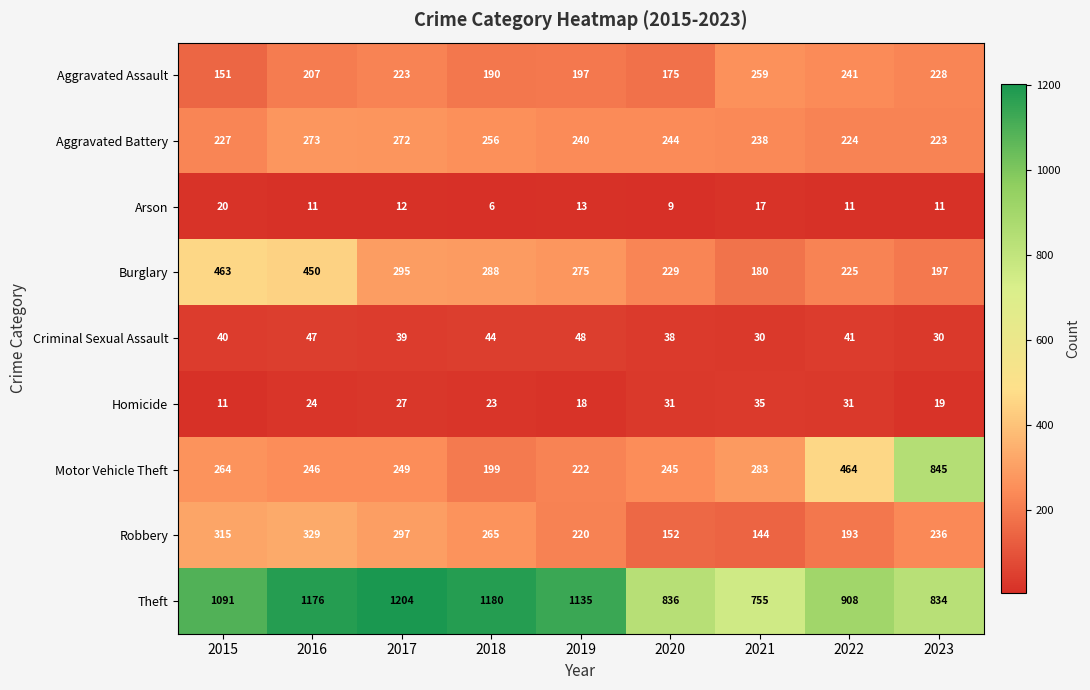

Rank the series at 2015 from highest to lowest value.

Theft, Burglary, Robbery, Motor Vehicle Theft, Aggravated Battery, Aggravated Assault, Criminal Sexual Assault, Arson, Homicide